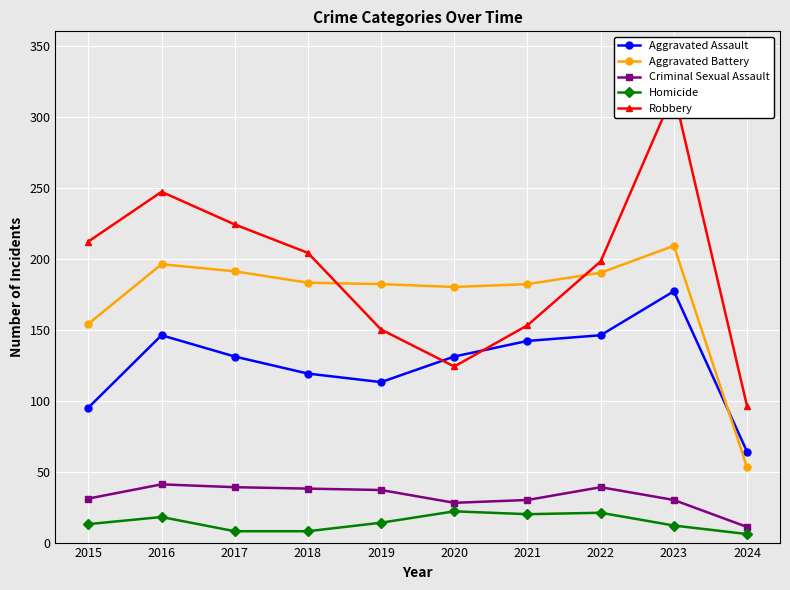

What is the difference between the maximum and minimum values in the Aggravated Battery series?

156